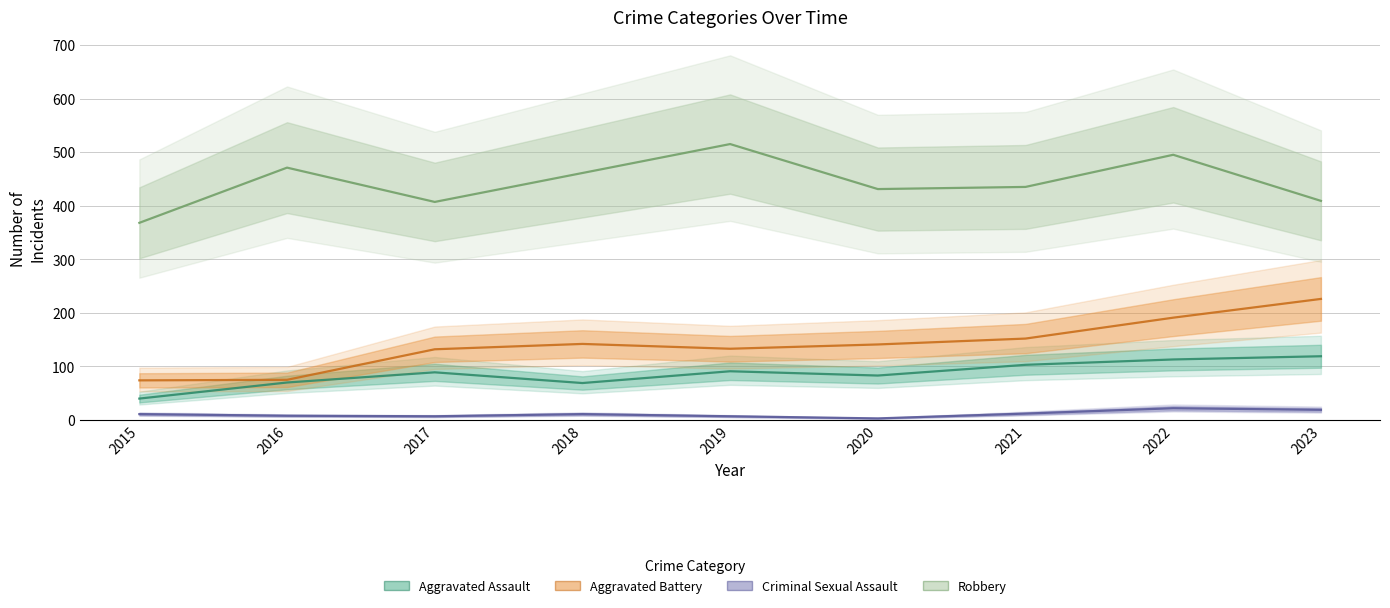

What is the maximum value shown in the chart?

515